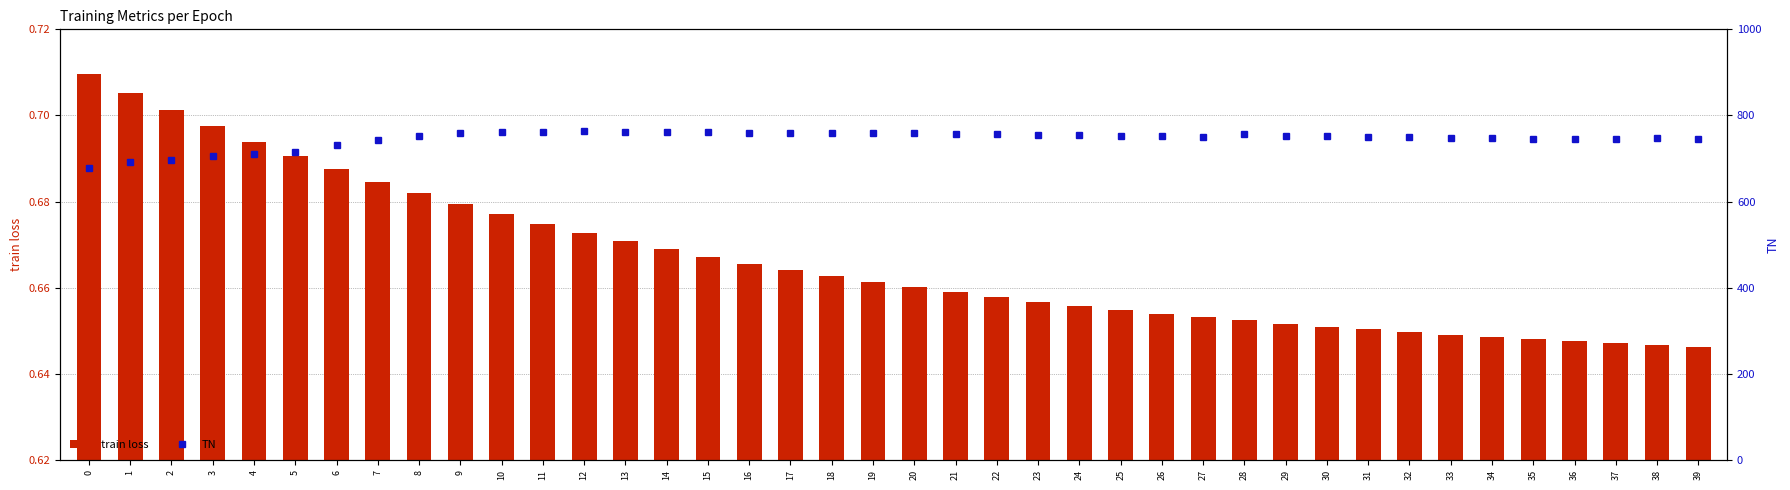

What is the total value across all series at 30?

753.7